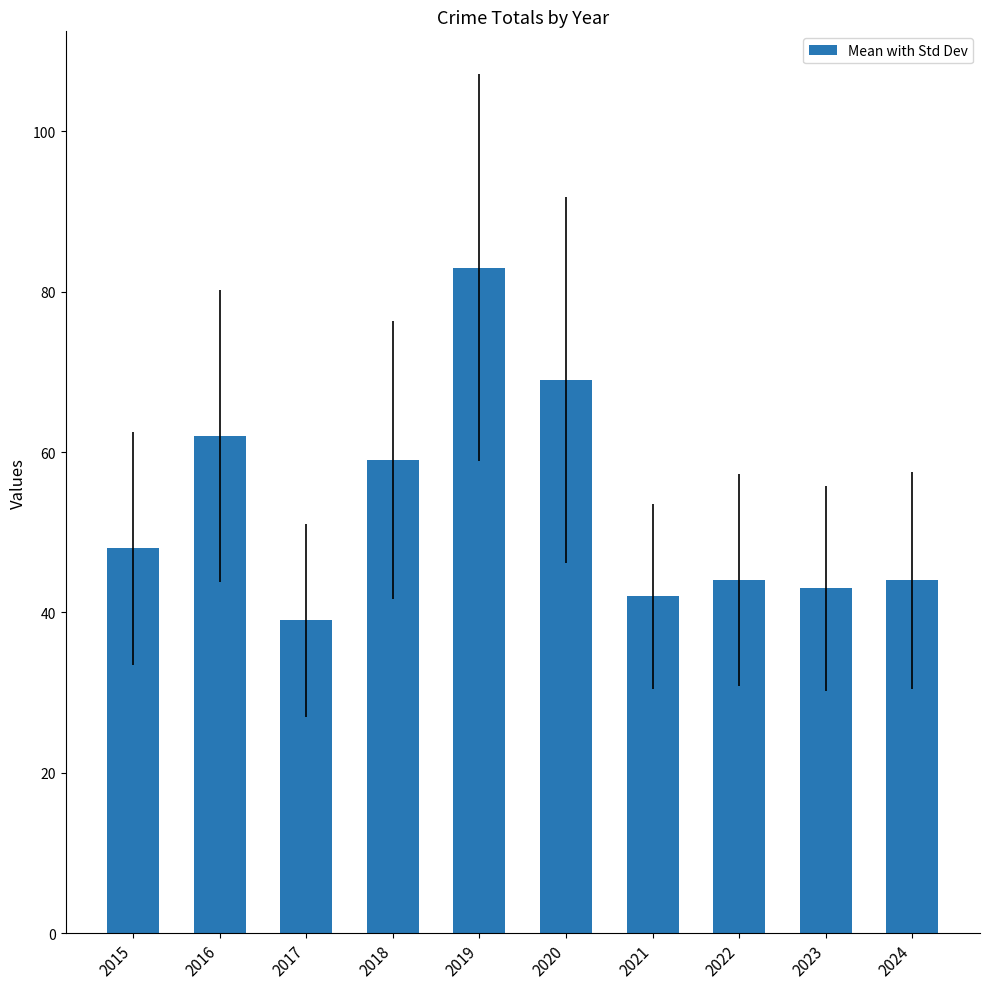

What is the value of the 7th bar from the left?

42